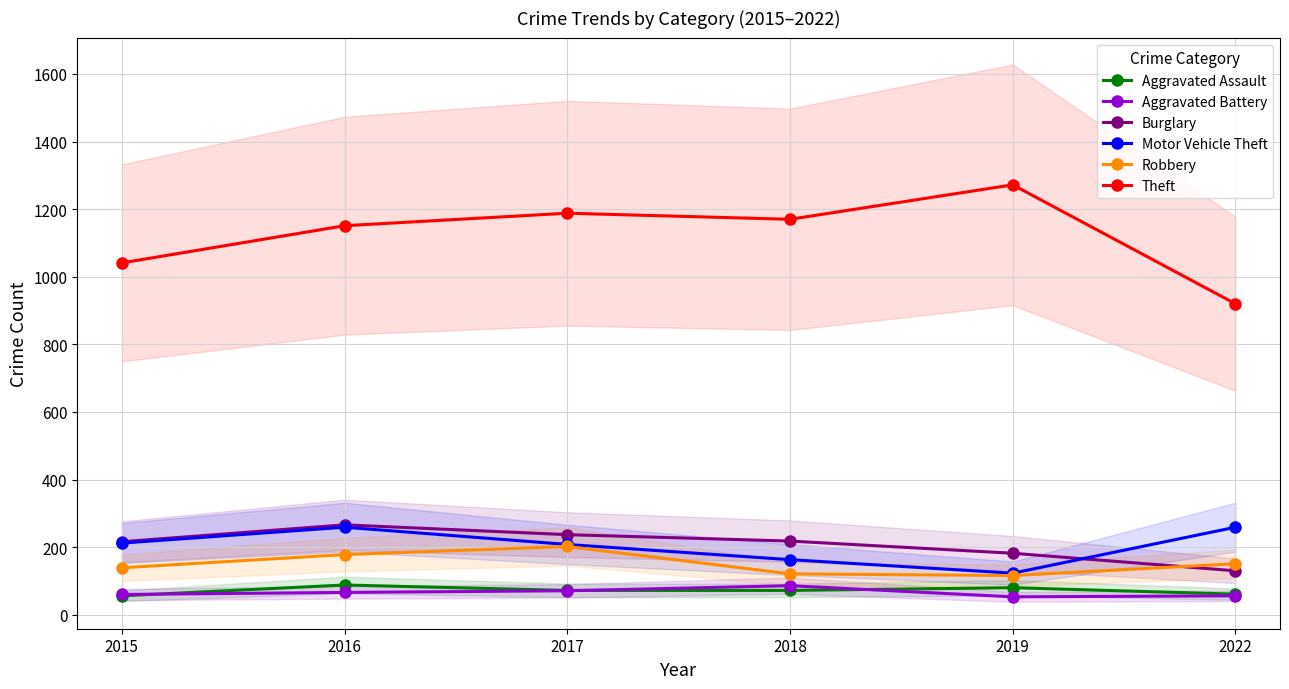

What is the sum of the Aggravated Assault values at 2018 and 2016?

160